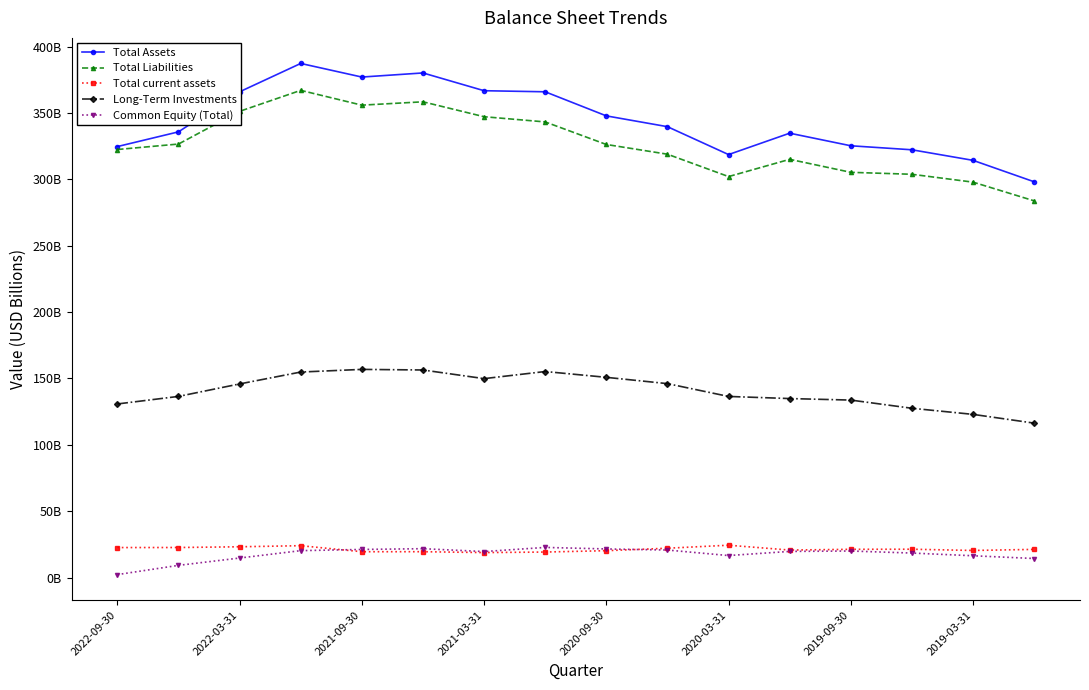

Does the chart have visible grid lines?

No